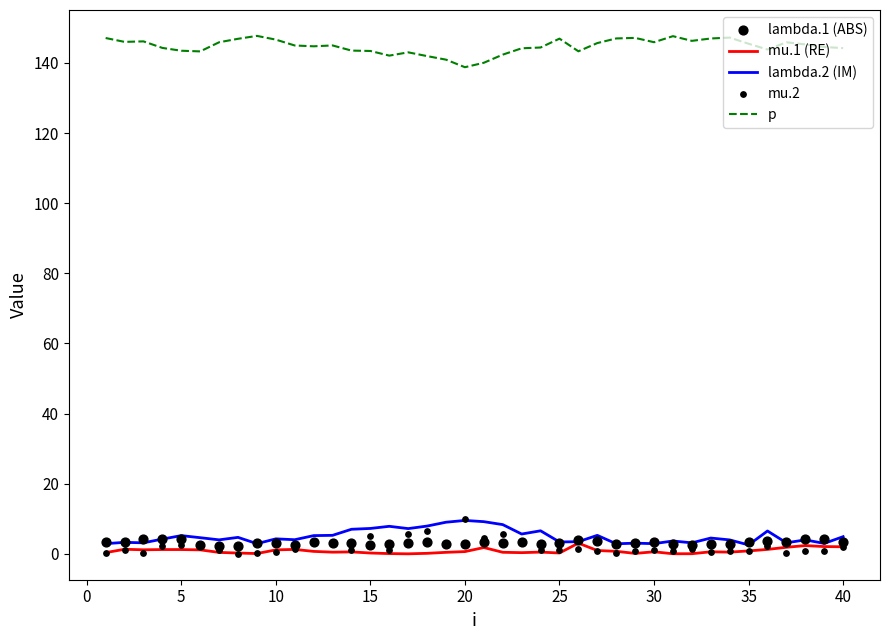

Which series contains the lowest Y value?

mu.1 (RE)